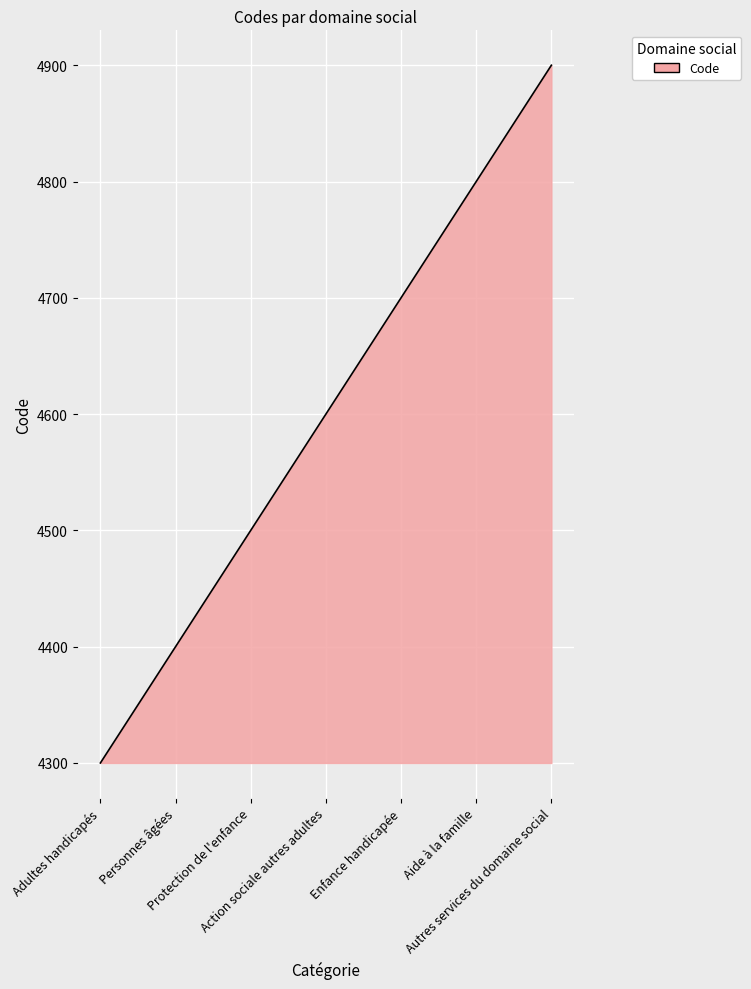

What is the maximum value shown in the chart?

4900.0